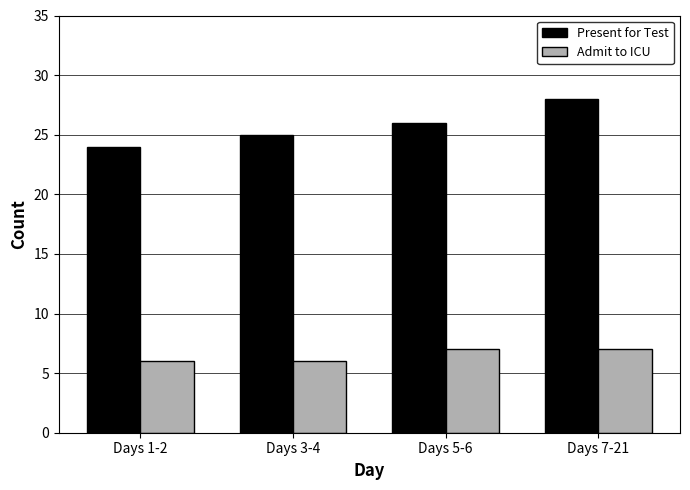

Is it true that Admit to ICU equals 3 at Days 5-6?

False